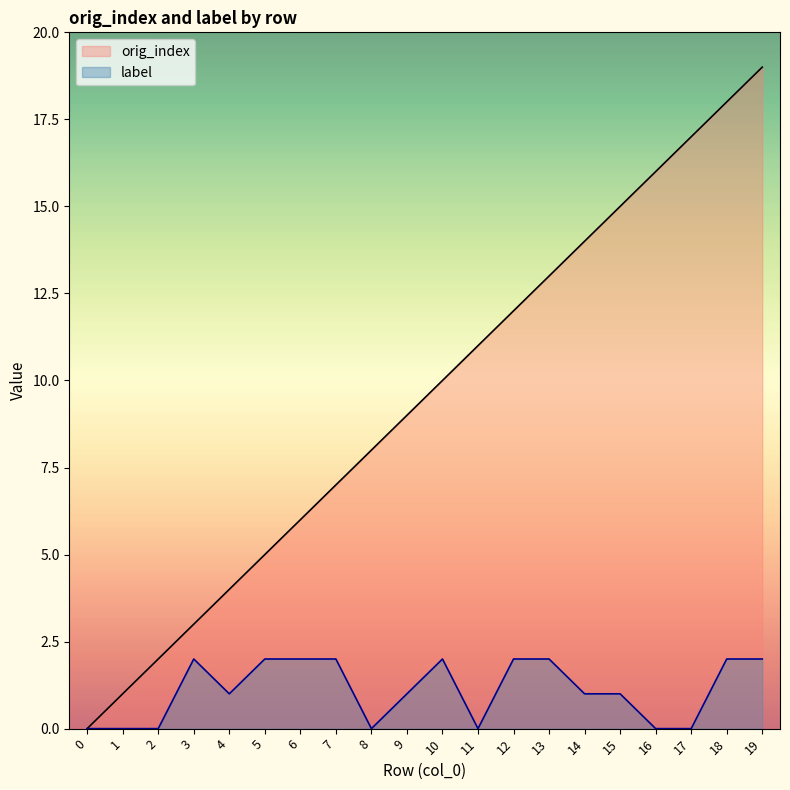

The orig_index series shows 3 at 3. True or false?

True